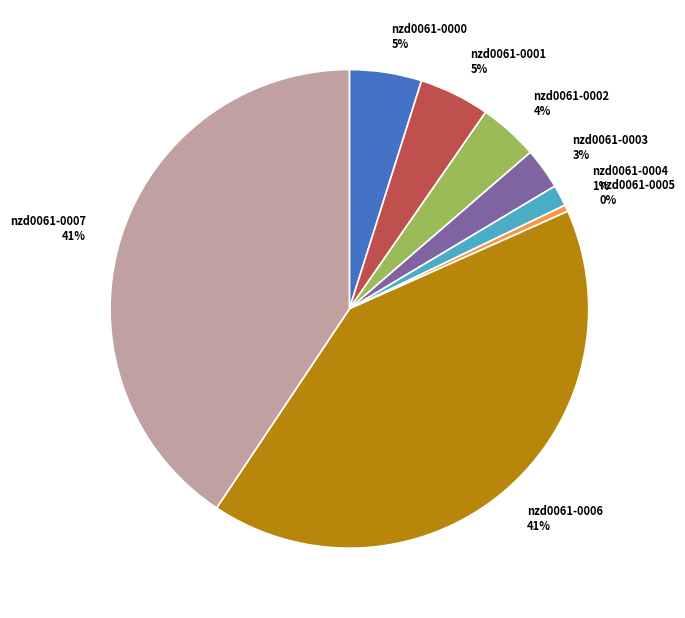

Combined, do nzd0061-0006 41% and nzd0061-0002 4% account for over 50%?

No